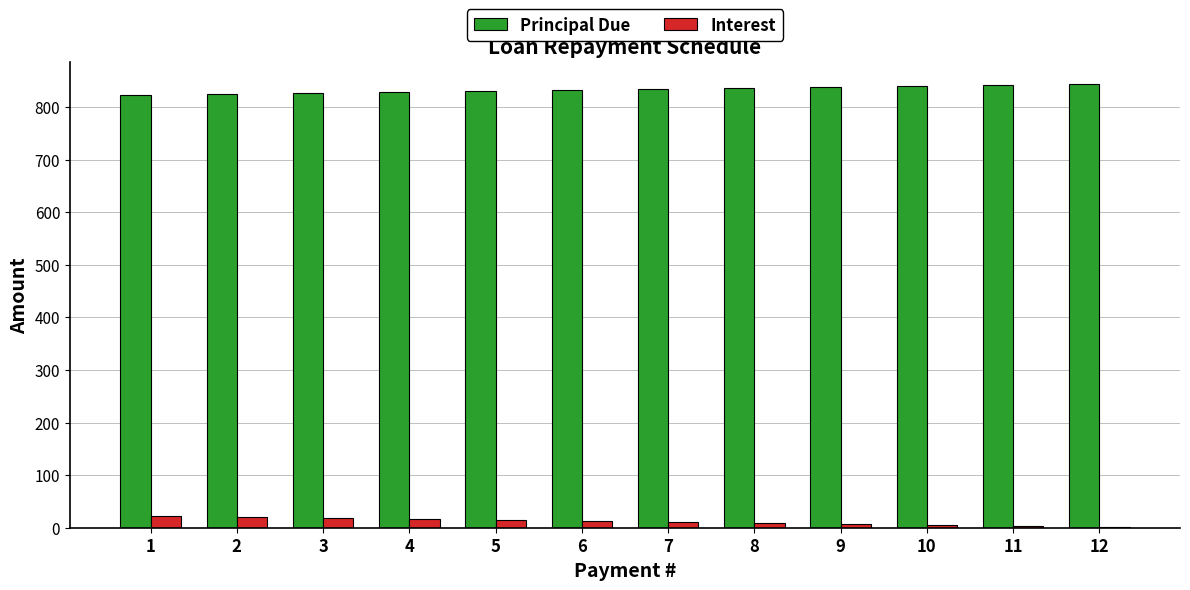

What is the sum of all Principal Due values?

10000.0